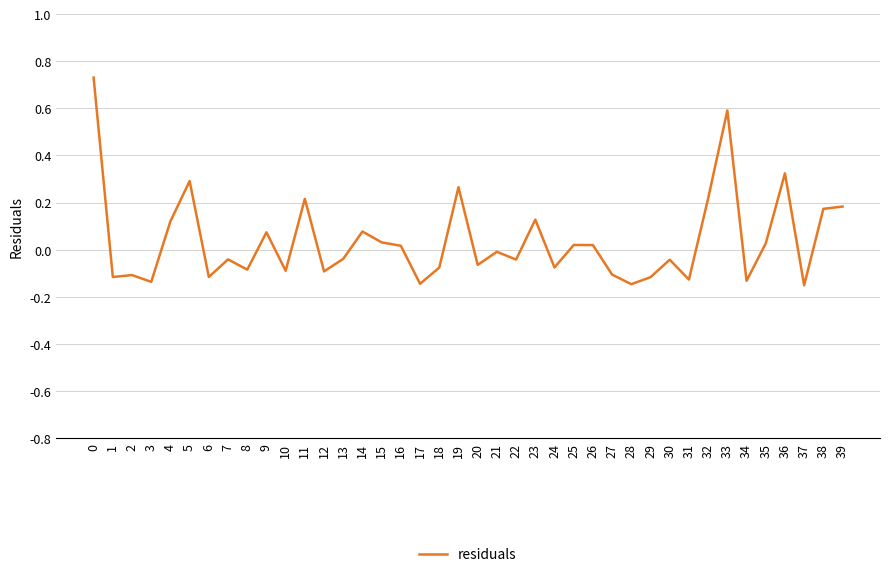

Is it true that the value at 22 is -0.0?

True